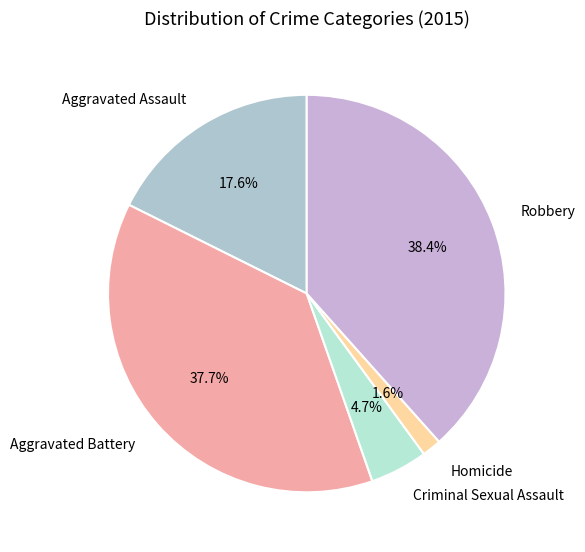

Is it true that Aggravated Battery is 38% of the pie?

True